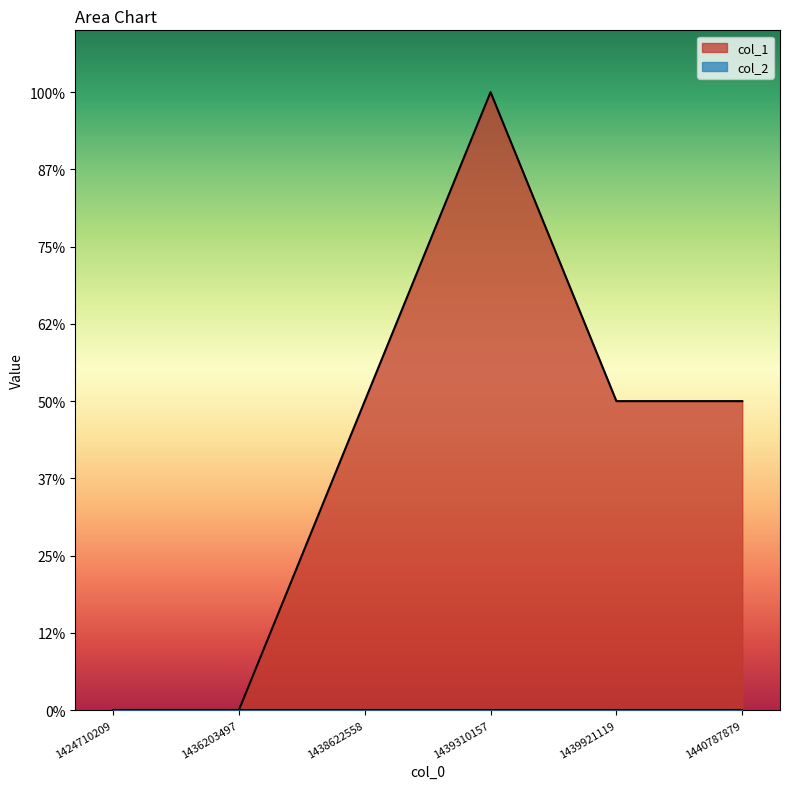

How many lines are shown in the chart?

1